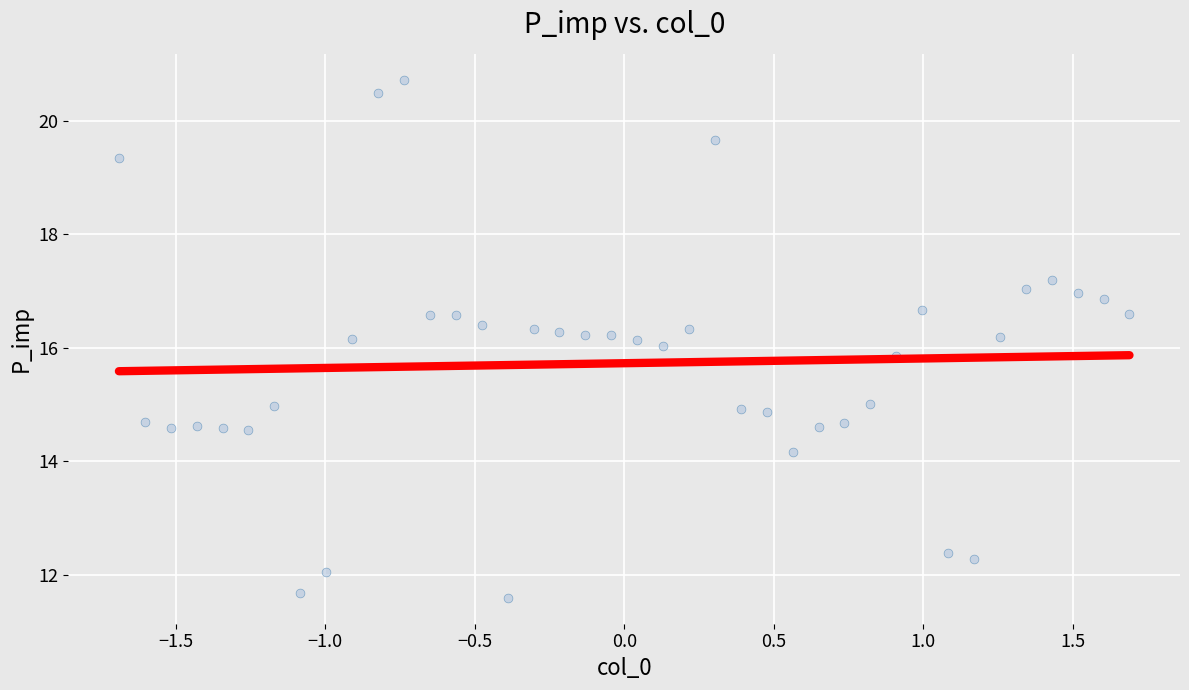

What is the range of Y values (max minus min)?

9.1